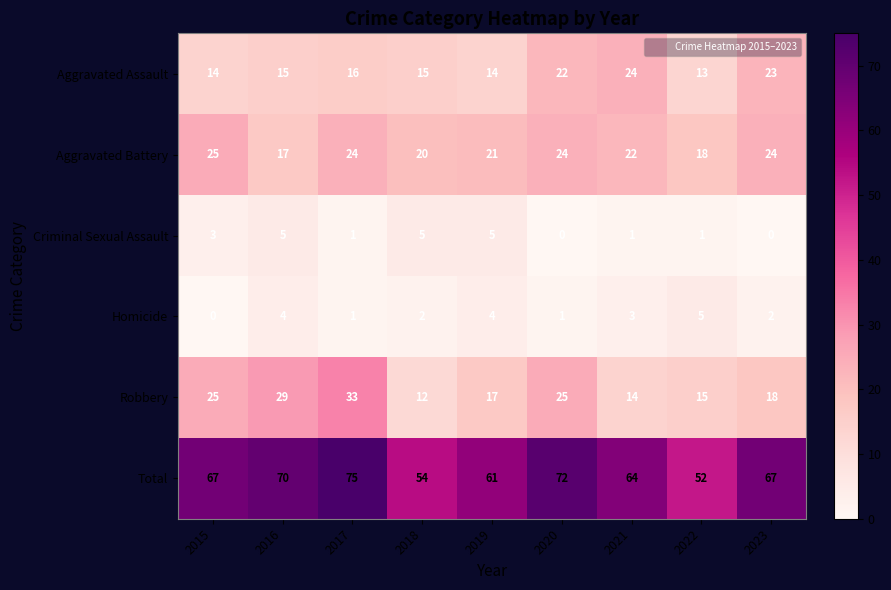

At which category is the sum across all series the highest?

2017